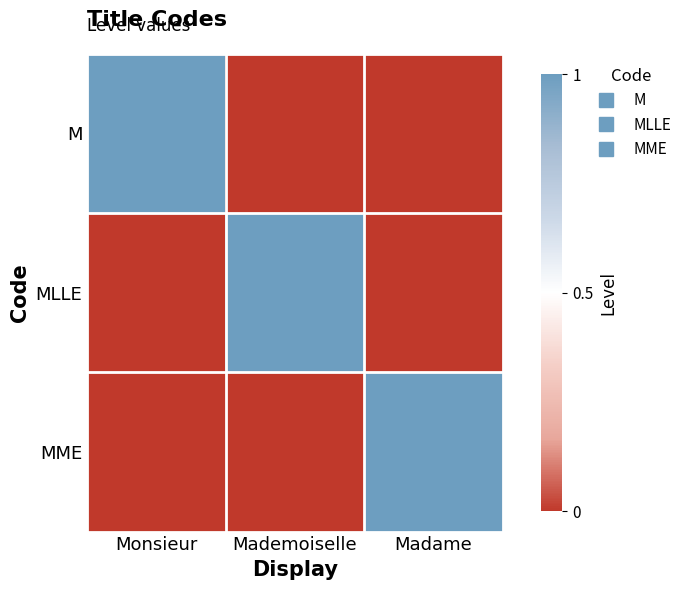

Reading right to left, what are all the values shown in this chart?

M: Madame=0	Mademoiselle=0	Monsieur=1
MLLE: Madame=0	Mademoiselle=1	Monsieur=0
MME: Madame=1	Mademoiselle=0	Monsieur=0